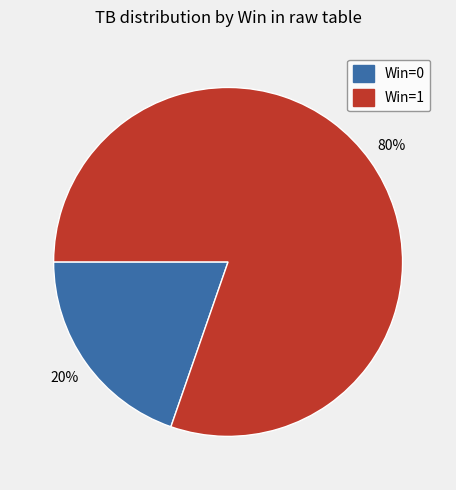

How many slices are in this pie chart?

2